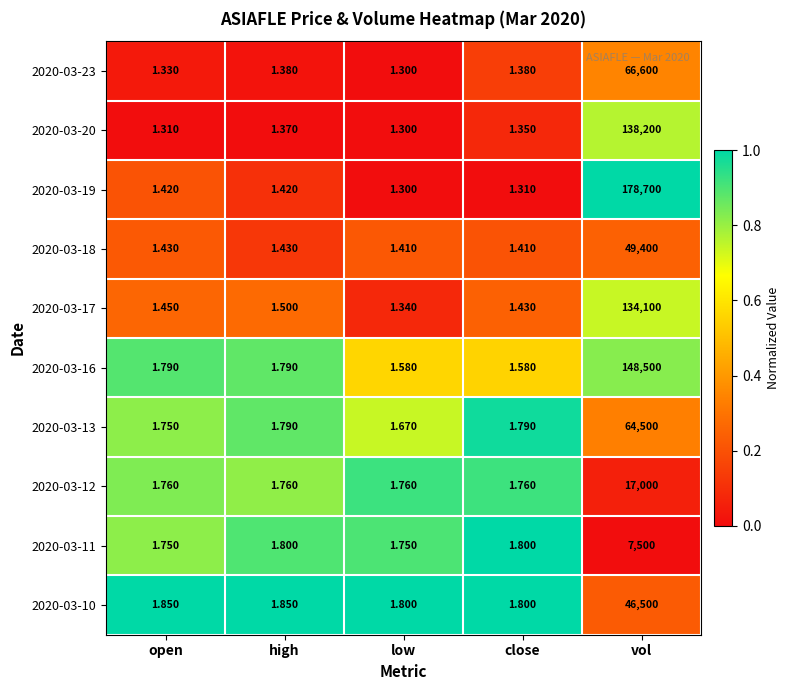

Which category has the lowest value across all series?

low